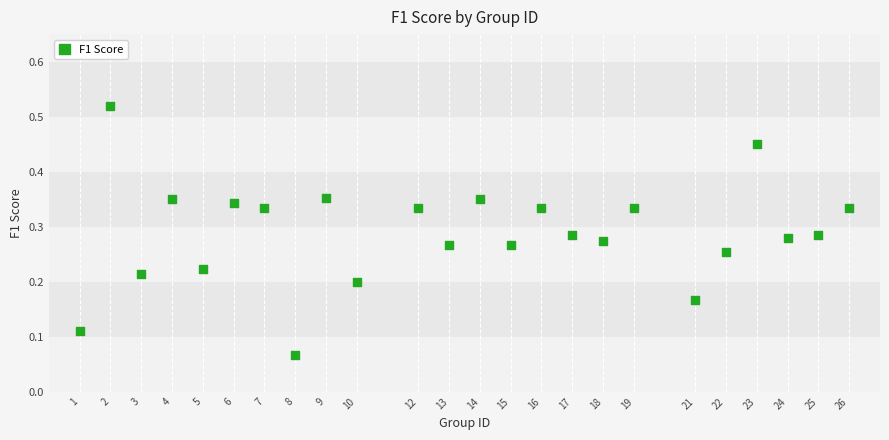

What is the range of X values (max minus min)?

25.0